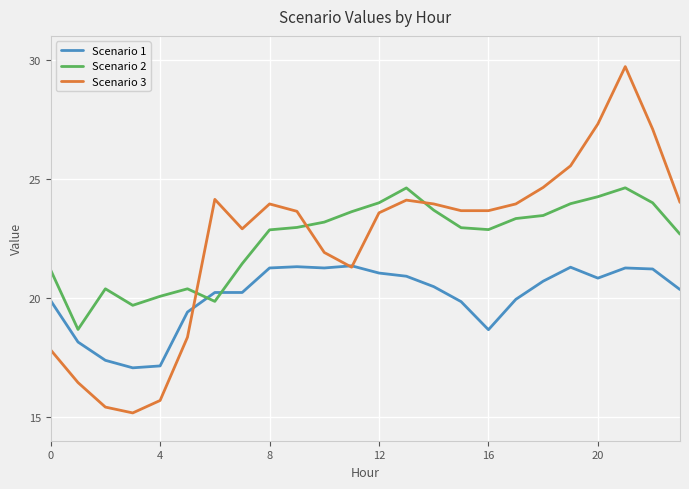

What is the minimum value for Scenario 2?

18.7